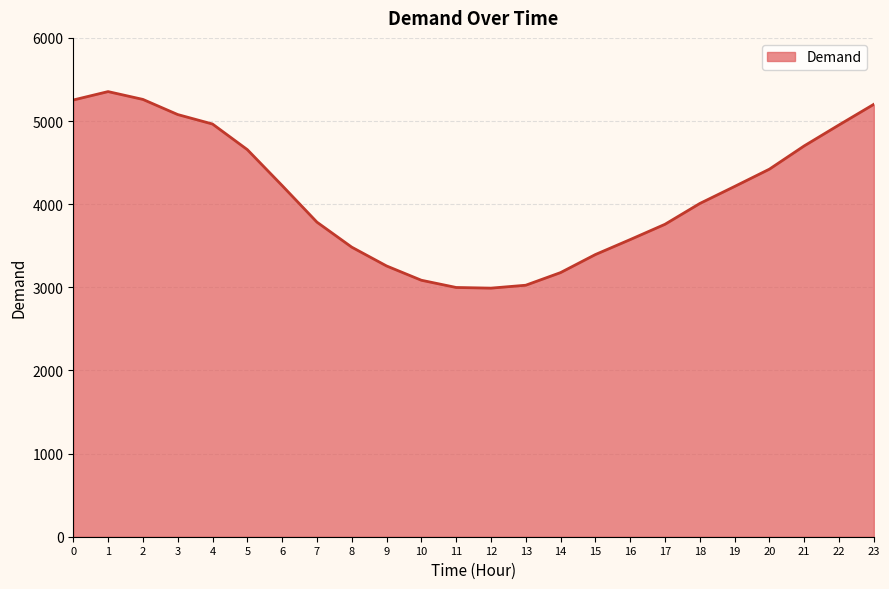

The value at 22 is 4953. True or false?

True